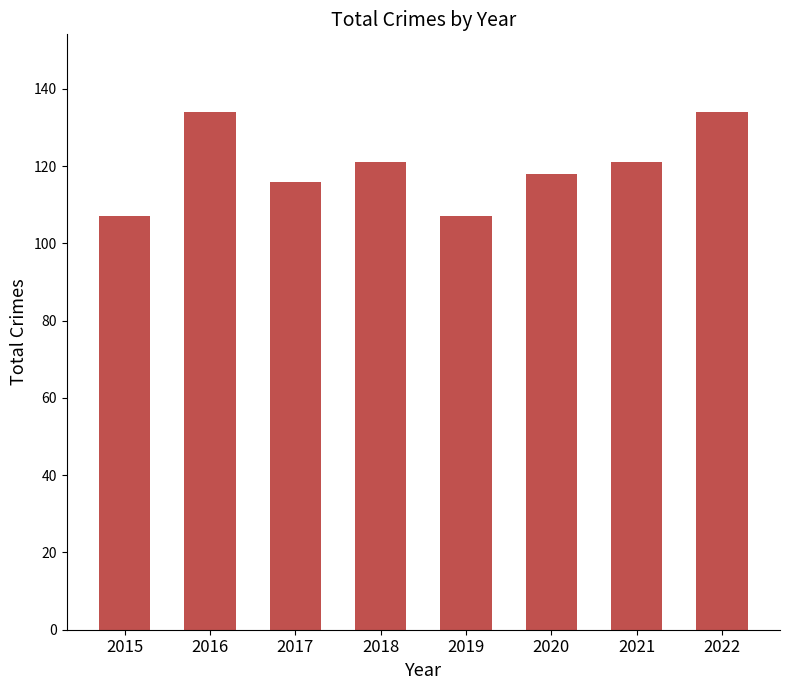

Reading right to left, what are all the values shown in this chart?

134	121	118	107	121	116	134	107